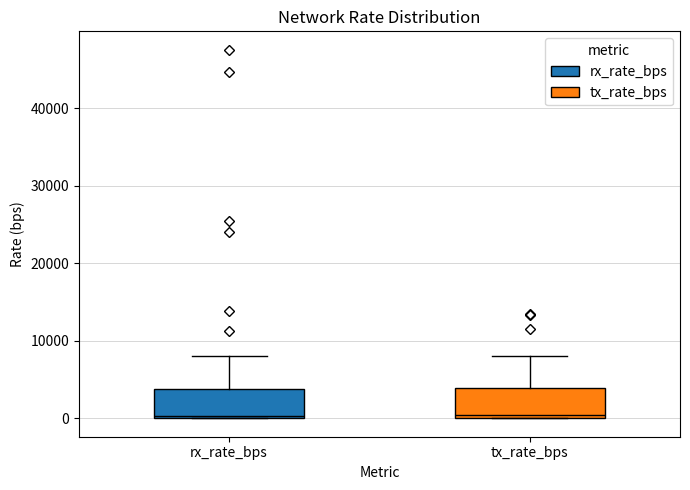

Reading left to right, transcribe this box plot: for each box, give where its median line is, the range the box spans, and where its two whiskers end, as read against the y-axis. The values are not printed on the chart, so give them approximately, as read against the axis.

rx_rate_bps: median 0 (just above the box's lower edge), box 0 to 4000, whiskers 0 to 8000
tx_rate_bps: median 0 (just above the box's lower edge), box 0 to 4000, whiskers 0 to 8000